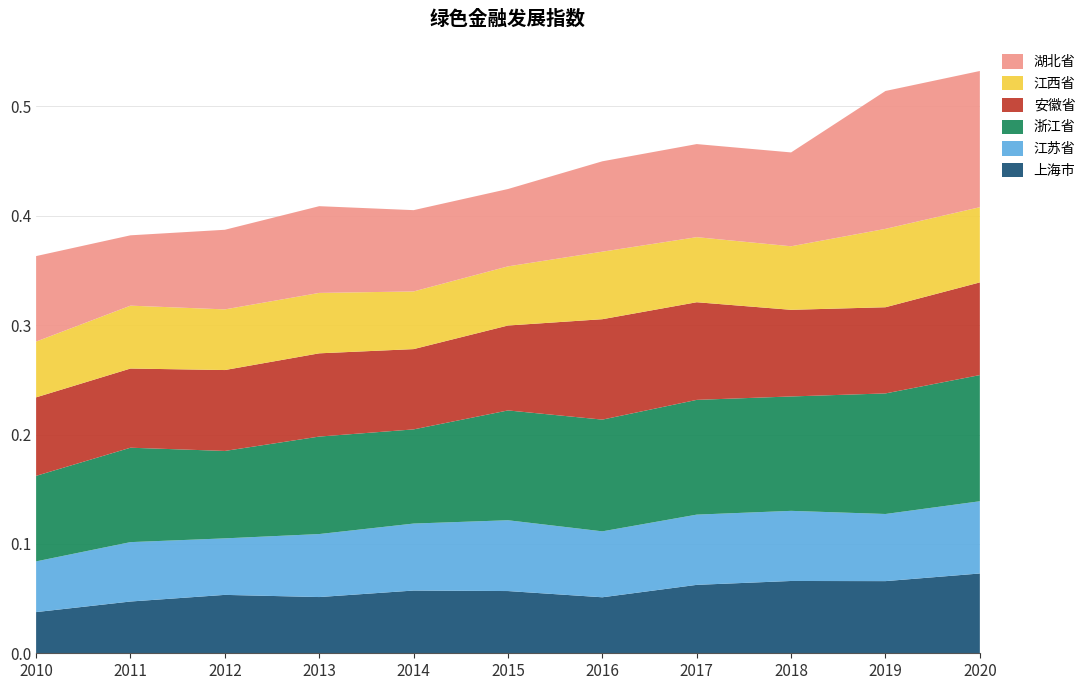

Reading left to right, transcribe all the data shown in this chart.

上海市: 2010=0.0	2011=0.0	2012=0.1	2013=0.1	2014=0.1	2015=0.1	2016=0.1	2017=0.1	2018=0.1	2019=0.1	2020=0.1
江苏省: 2010=0.0	2011=0.1	2012=0.1	2013=0.1	2014=0.1	2015=0.1	2016=0.1	2017=0.1	2018=0.1	2019=0.1	2020=0.1
浙江省: 2010=0.1	2011=0.1	2012=0.1	2013=0.1	2014=0.1	2015=0.1	2016=0.1	2017=0.1	2018=0.1	2019=0.1	2020=0.1
安徽省: 2010=0.1	2011=0.1	2012=0.1	2013=0.1	2014=0.1	2015=0.1	2016=0.1	2017=0.1	2018=0.1	2019=0.1	2020=0.1
江西省: 2010=0.1	2011=0.1	2012=0.1	2013=0.1	2014=0.1	2015=0.1	2016=0.1	2017=0.1	2018=0.1	2019=0.1	2020=0.1
湖北省: 2010=0.1	2011=0.1	2012=0.1	2013=0.1	2014=0.1	2015=0.1	2016=0.1	2017=0.1	2018=0.1	2019=0.1	2020=0.1